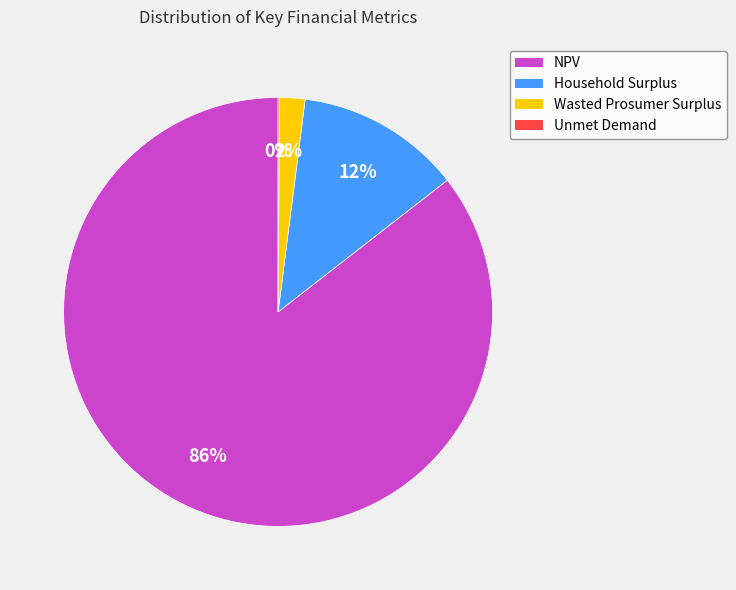

Is it true that NPV is 95% of the pie?

False